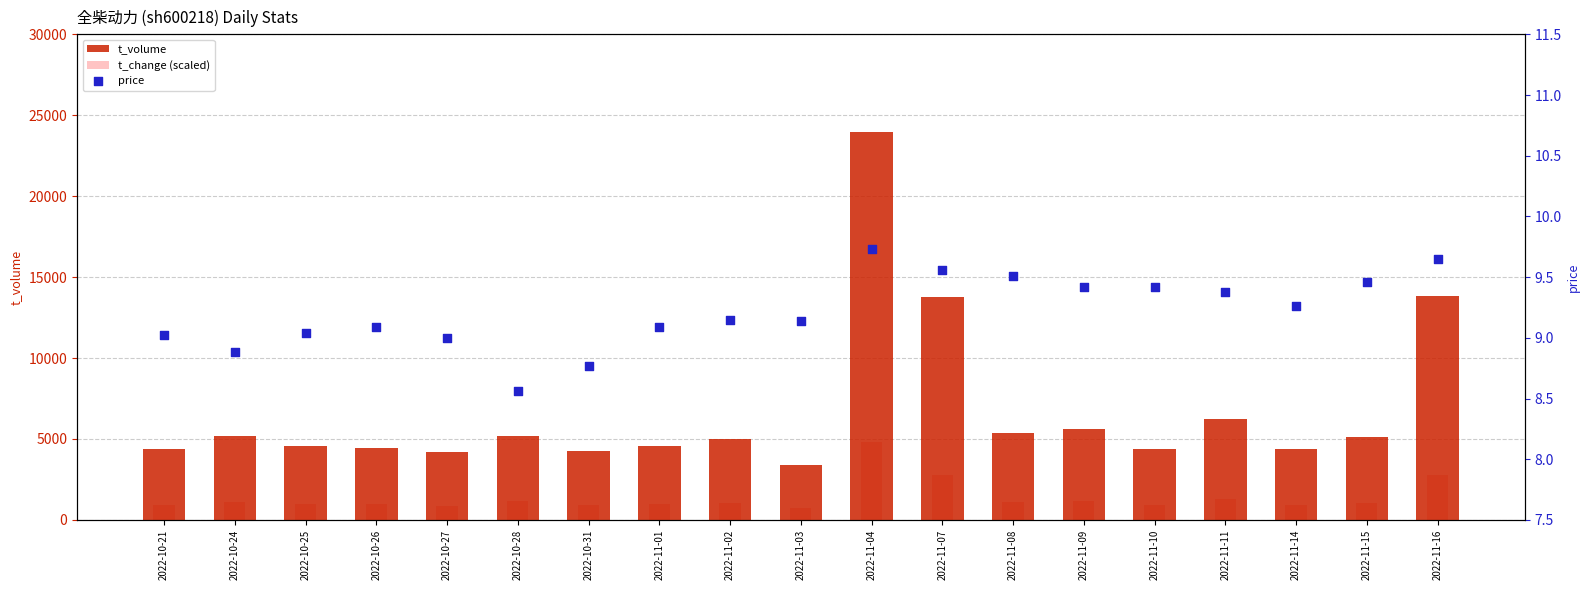

At which category is the sum across all series the highest?

2022-11-04